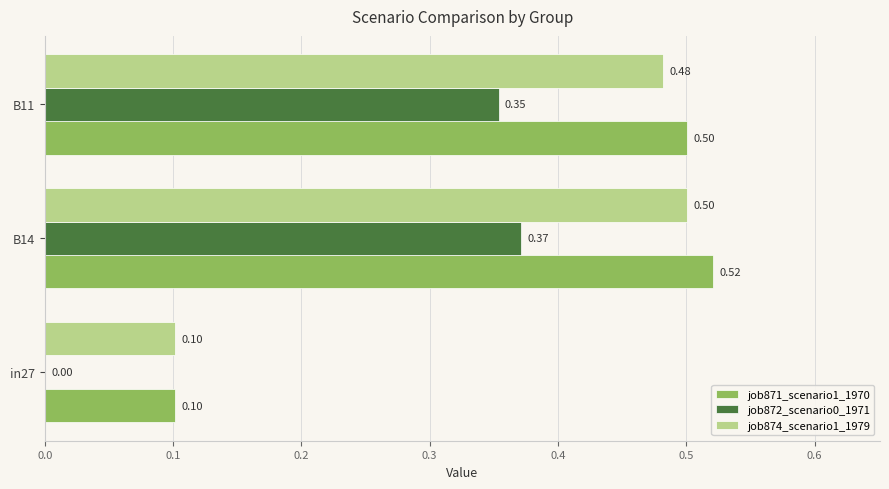

Which series has the widest spread of values?

job871_scenario1_1970